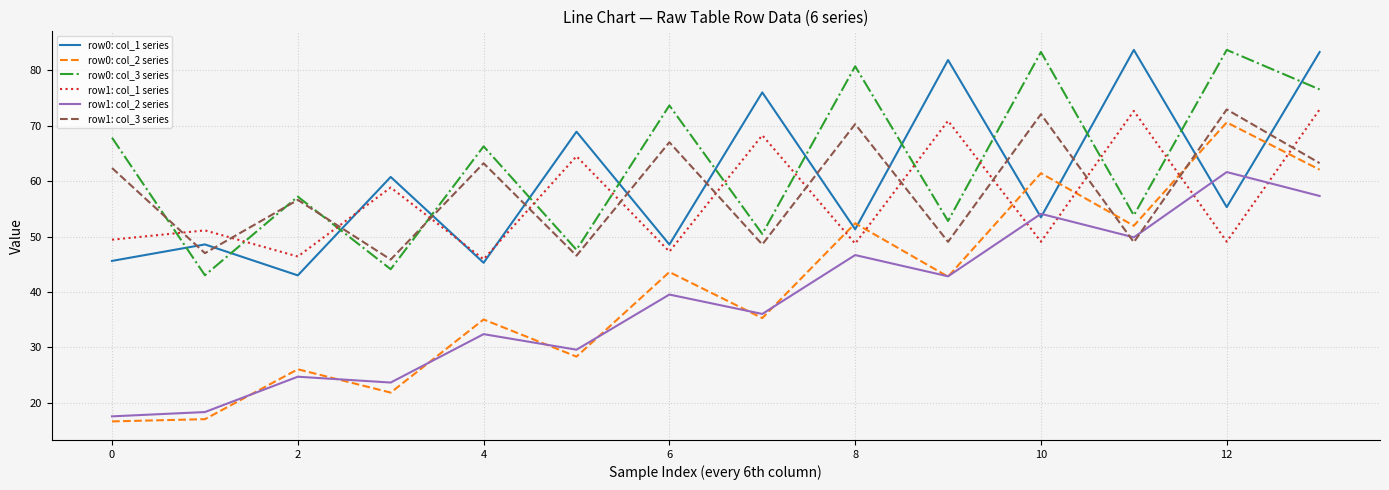

Which series has the widest spread of values?

row0: col_2 series